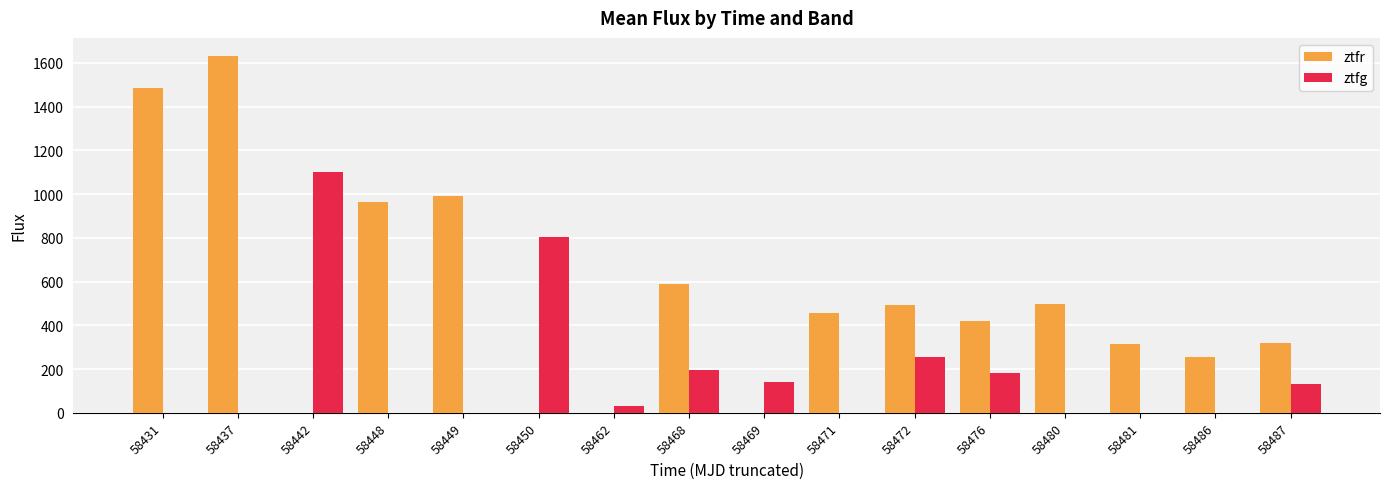

Between 58462 and 58480, which series saw the biggest shift?

ztfr